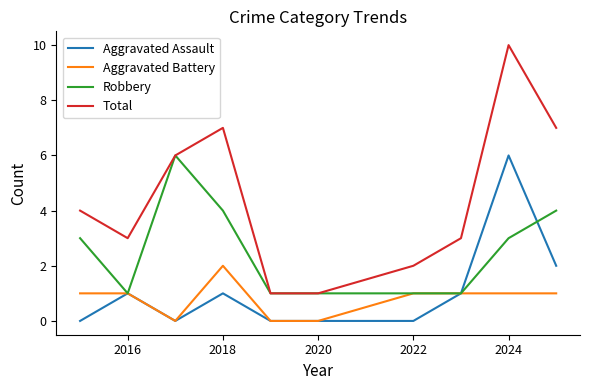

True or false: Total and Aggravated Battery intersect in this chart.

False